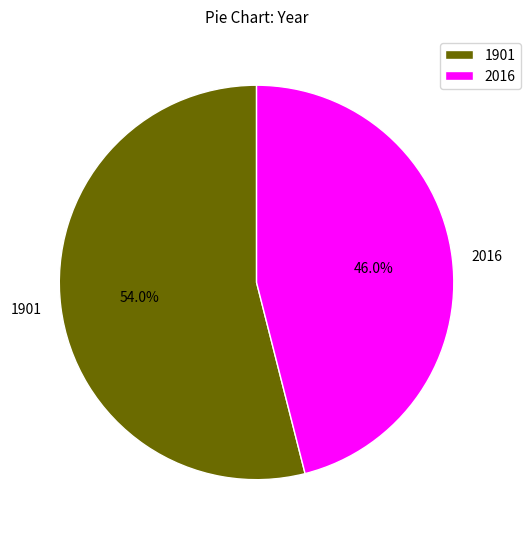

To the nearest percent, what is the combined percentage of 2016 and 1901?

100%